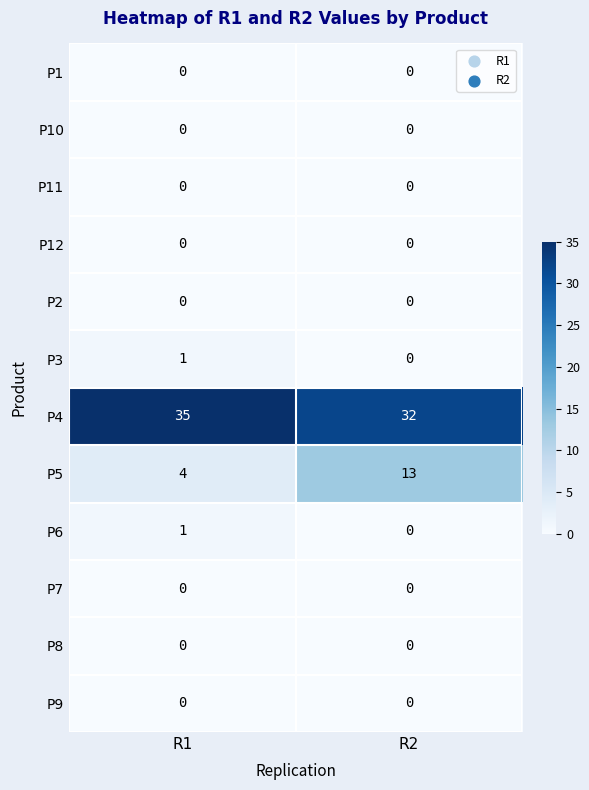

The P11 series shows 0 at R1. True or false?

True